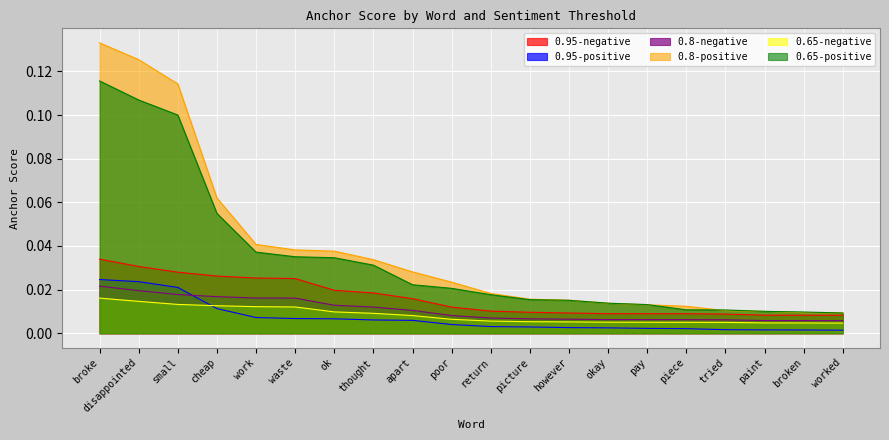

Which series has the largest range (max minus min)?

0.8-positive